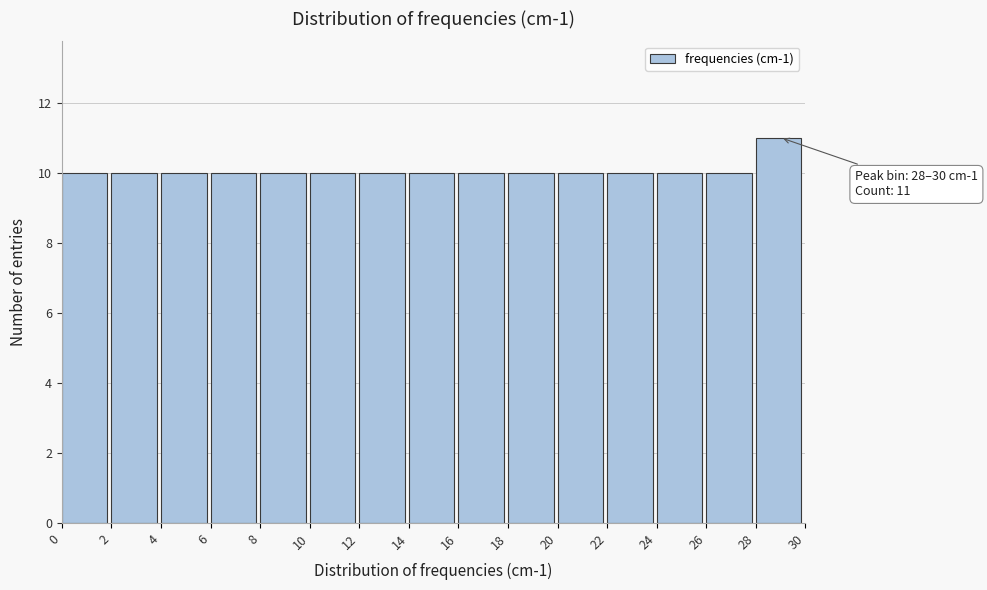

Which range on the x-axis has the tallest bar?

28 to 30